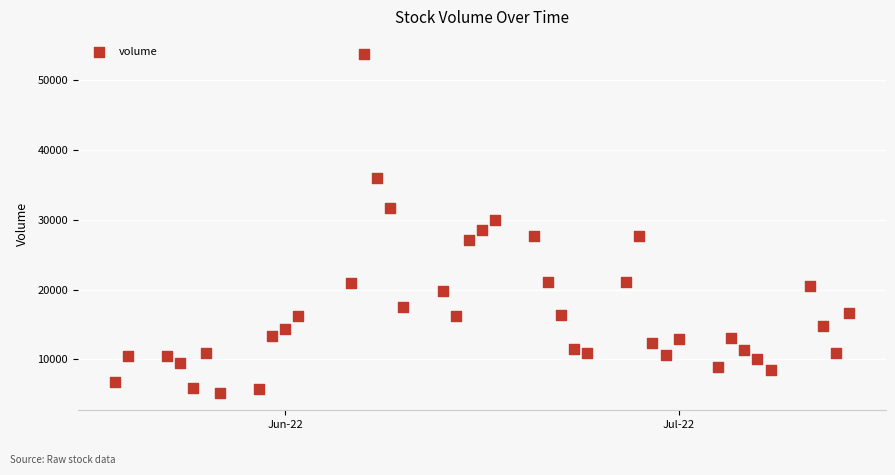

What is the range of X values (max minus min)?

56